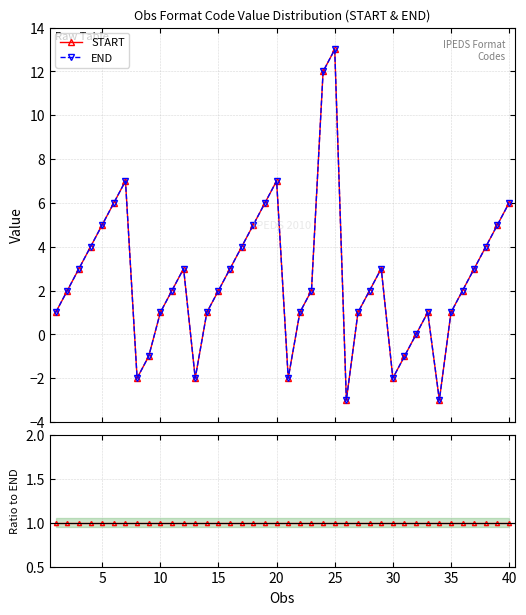

Reading left to right, list all the values displayed in this chart.

START: 1	2	3	4	5	6	7	-2	-1	1	2	3	-2	1	2	3	4	5	6	7	-2	1	2	12	13	-3	1	2	3	-2	-1	0	1	-3	1	2	3	4	5	6
END: 1	2	3	4	5	6	7	-2	-1	1	2	3	-2	1	2	3	4	5	6	7	-2	1	2	12	13	-3	1	2	3	-2	-1	0	1	-3	1	2	3	4	5	6
START/END ratio: 1	1	1	1	1	1	1	1	1	1	1	1	1	1	1	1	1	1	1	1	1	1	1	1	1	1	1	1	1	1	1	1	1	1	1	1	1	1	1	1